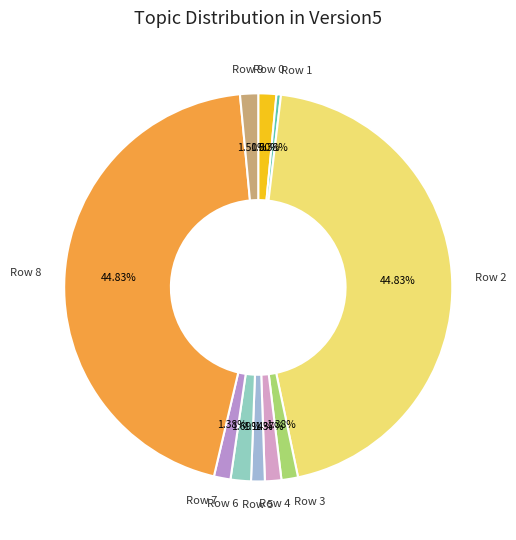

To the nearest percent, what is the difference between the largest and smallest slice percentages?

44%